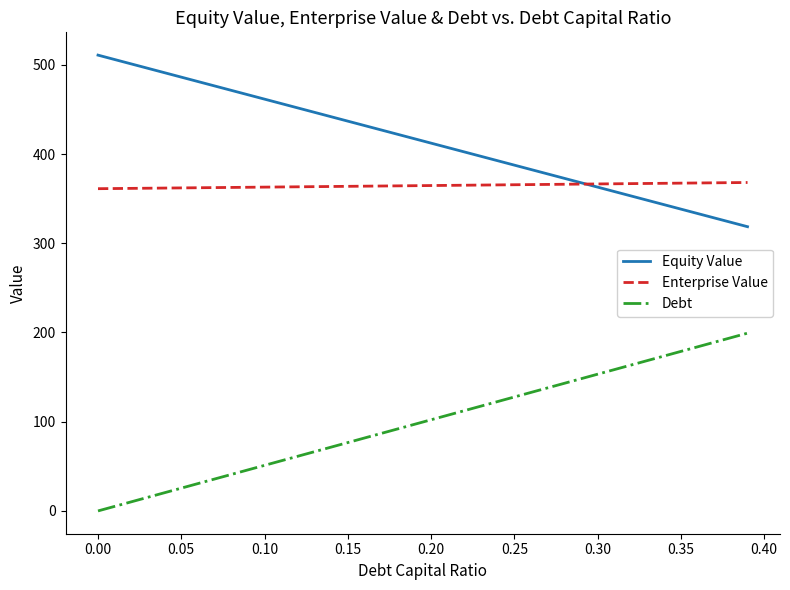

Rank the series by their maximum value, from lowest to highest.

Debt, Enterprise Value, Equity Value